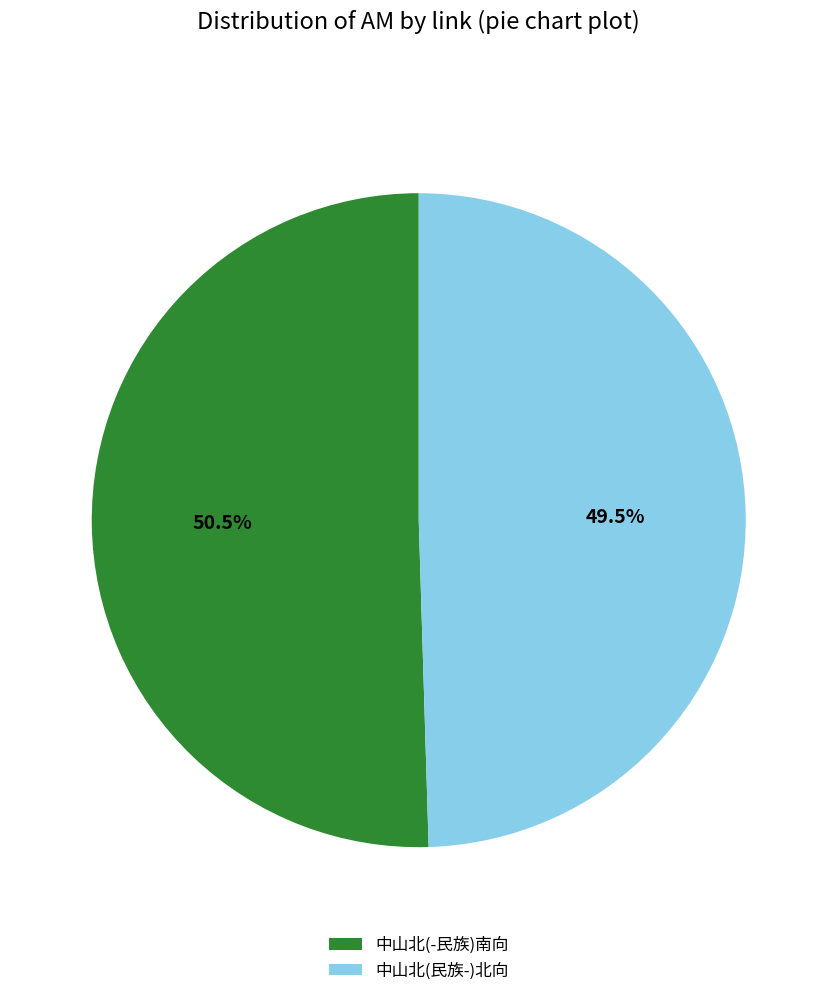

Between 中山北(民族-)北向 and 中山北(-民族)南向, which is larger?

中山北(-民族)南向